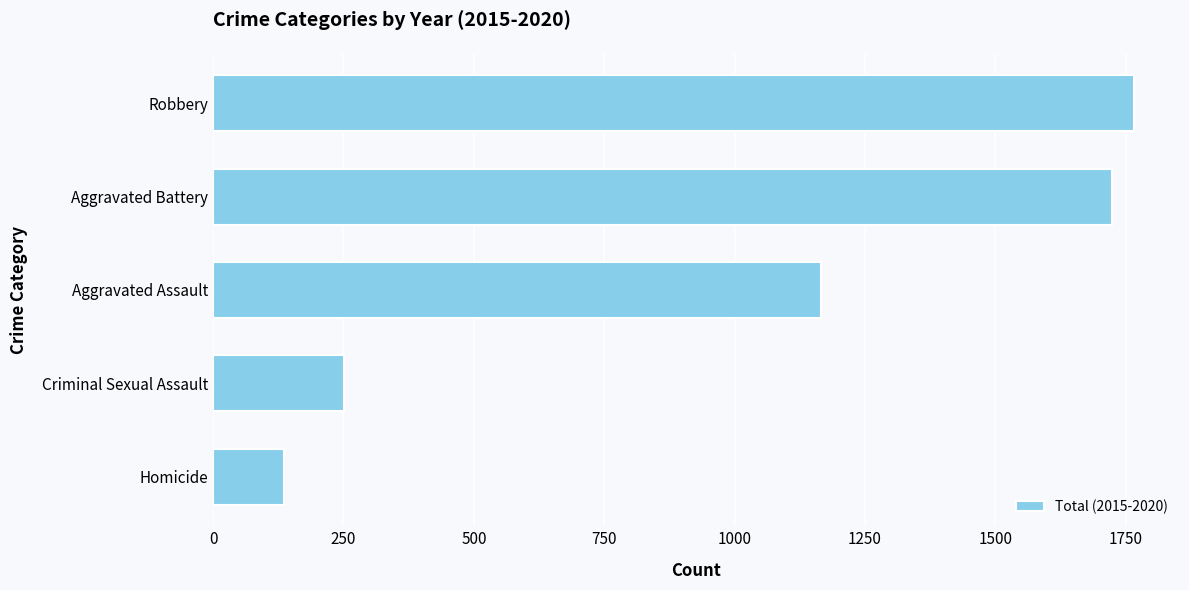

Count the number of data series in this chart.

1